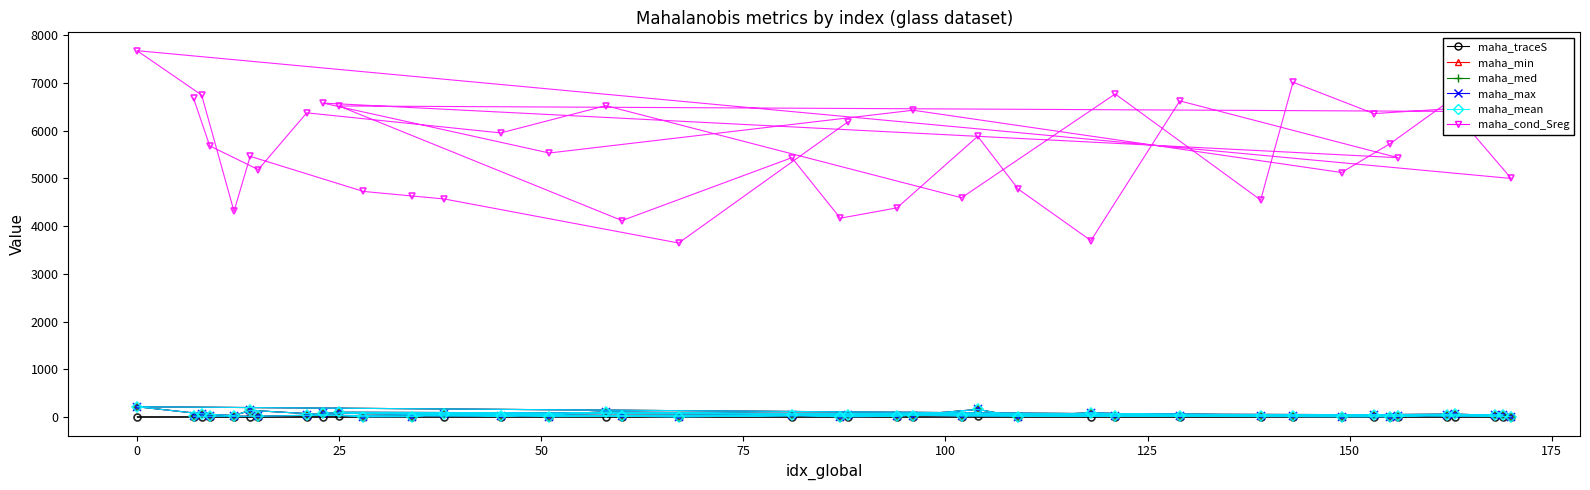

Is it true that maha_mean equals 4.8 at 35?

False